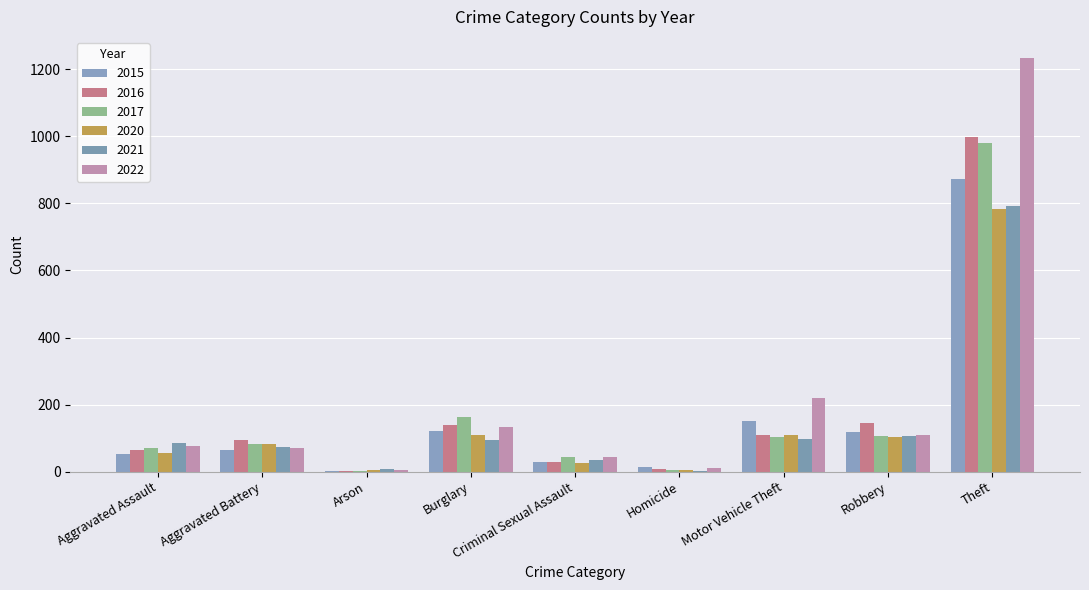

Reading left to right, what are all the values shown in this chart?

2015: 54	64	2	121	28	13	152	117	874
2016: 66	93	2	139	28	8	110	144	999
2017: 72	83	1	162	44	5	104	105	979
2020: 56	82	4	110	27	6	109	102	782
2021: 86	75	8	95	36	2	96	105	791
2022: 78	71	4	132	43	10	219	108	1235